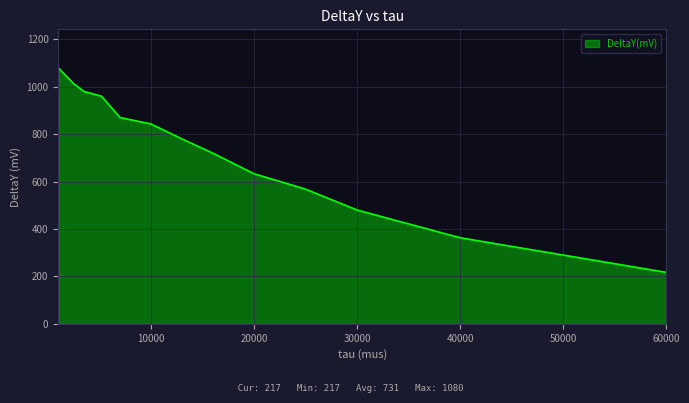

How many lines are shown in the chart?

1